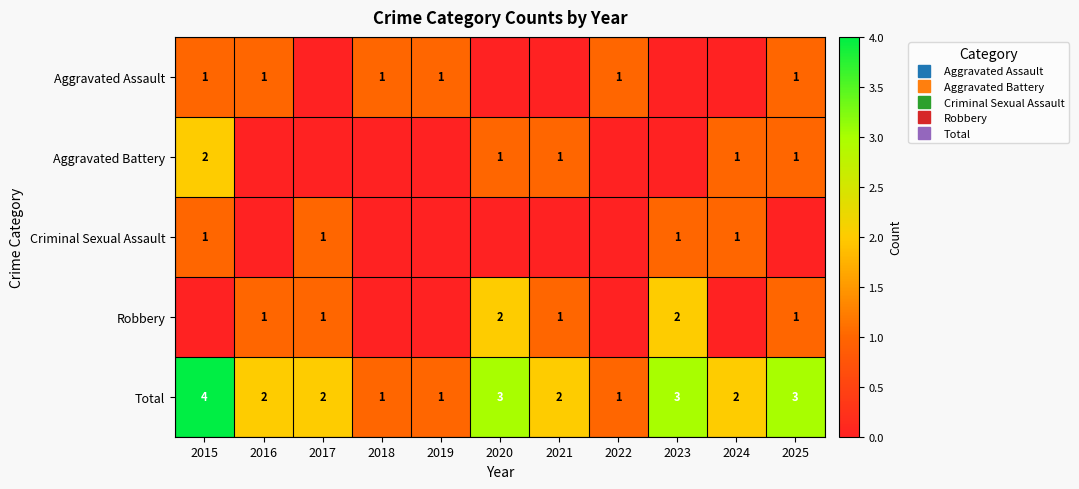

Is it true that Aggravated Battery equals 1 at 2021?

True